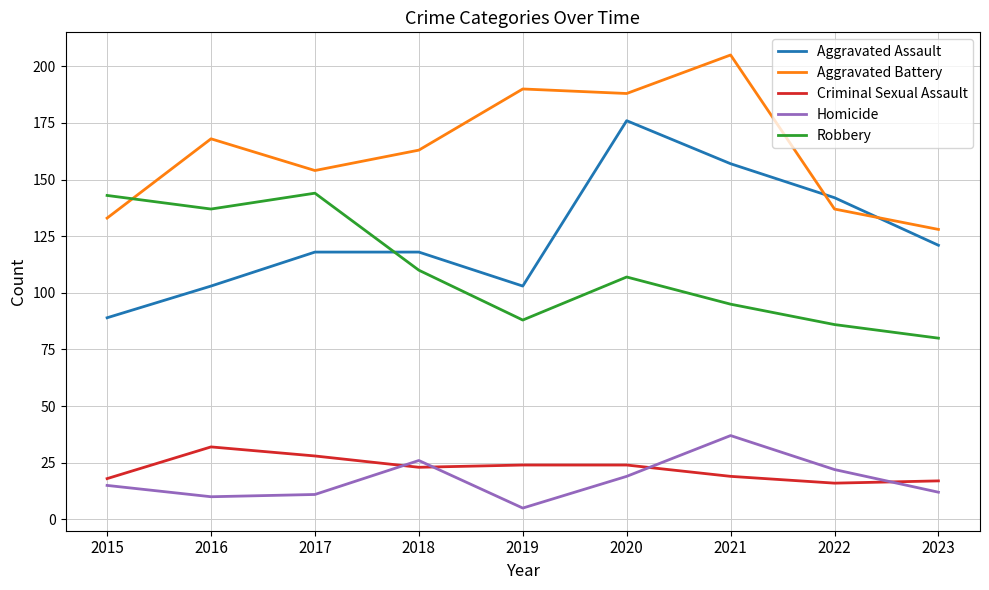

Does the chart display data point markers on the line(s)?

No